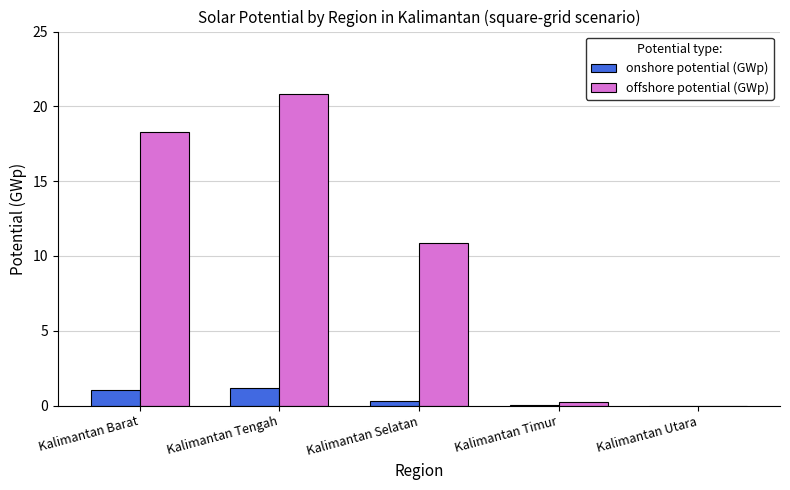

Count the number of data series in this chart.

2